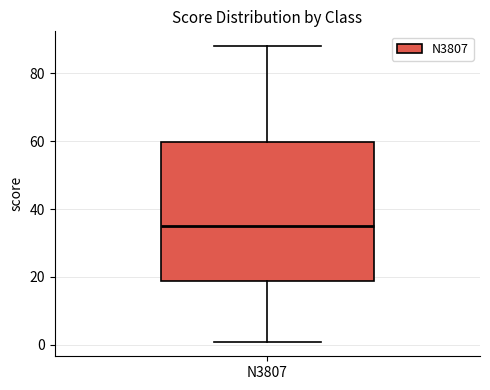

Read this box plot against the y-axis: the position of the median line, the range covered by the box, and the ends of both whiskers. The values are not printed on the chart, so give them approximately, as read against the axis.

median 36, box 18 to 60, whiskers 2 to 88